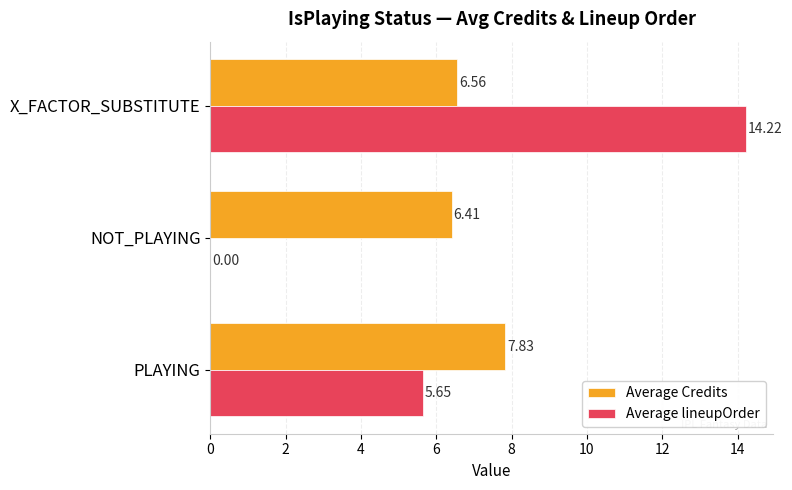

Which series has the widest spread of values?

Average lineupOrder